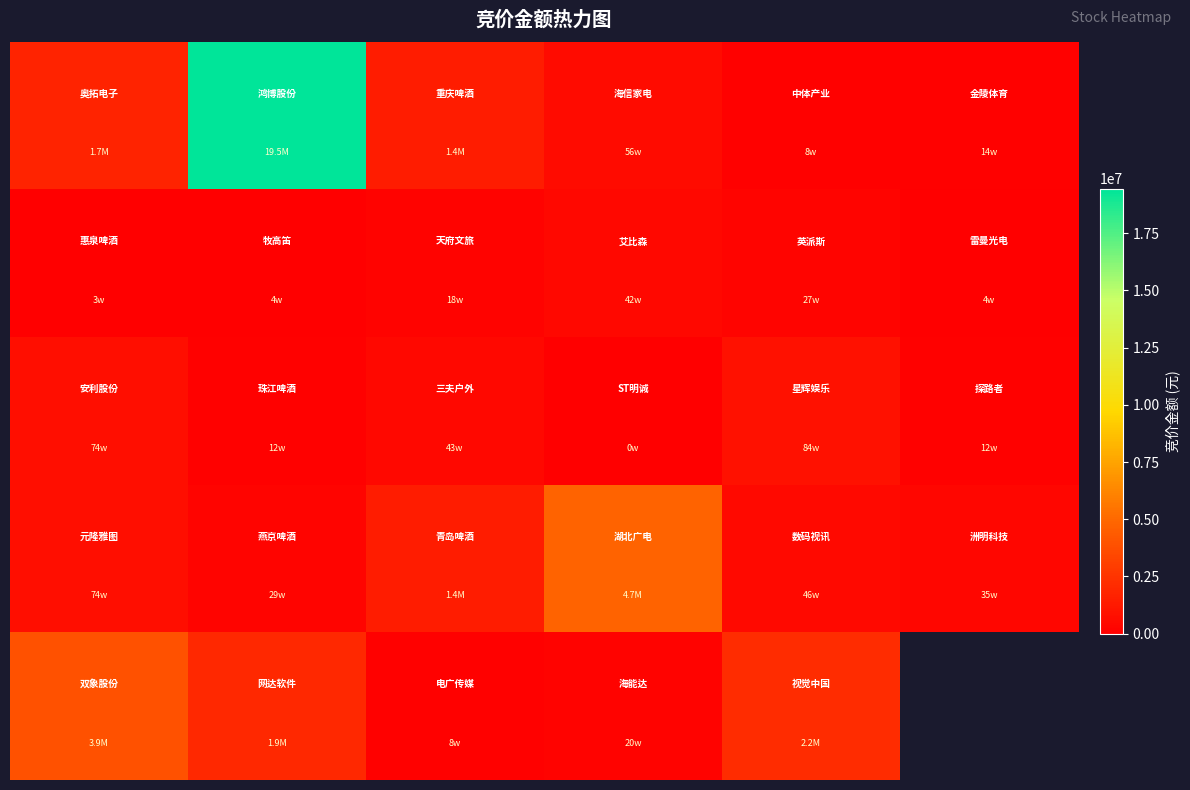

At which category is the sum across all series the highest?

1